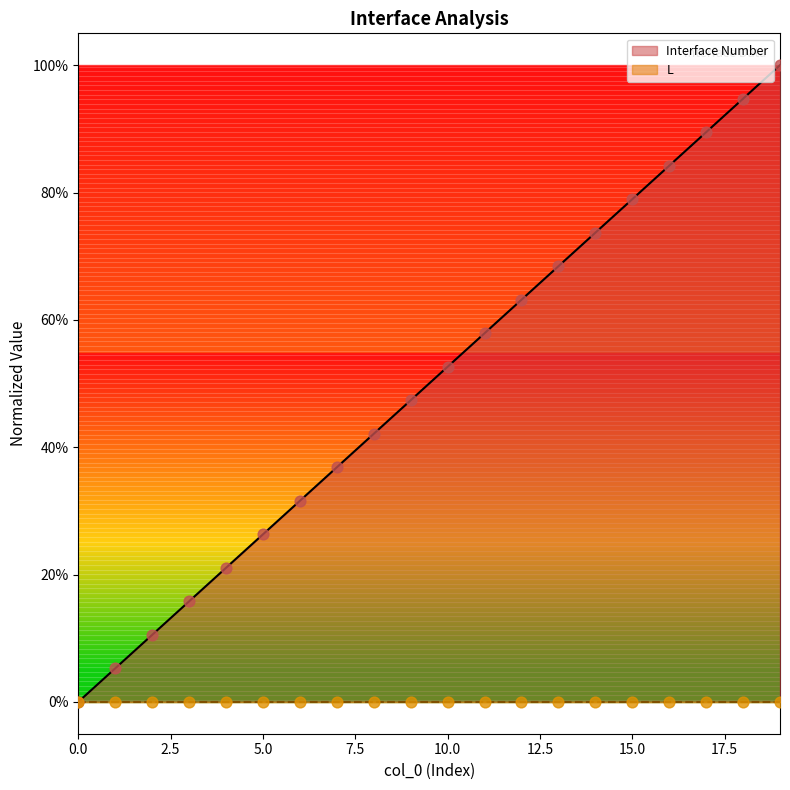

What is the change in value from 6 to 7?

+0.1